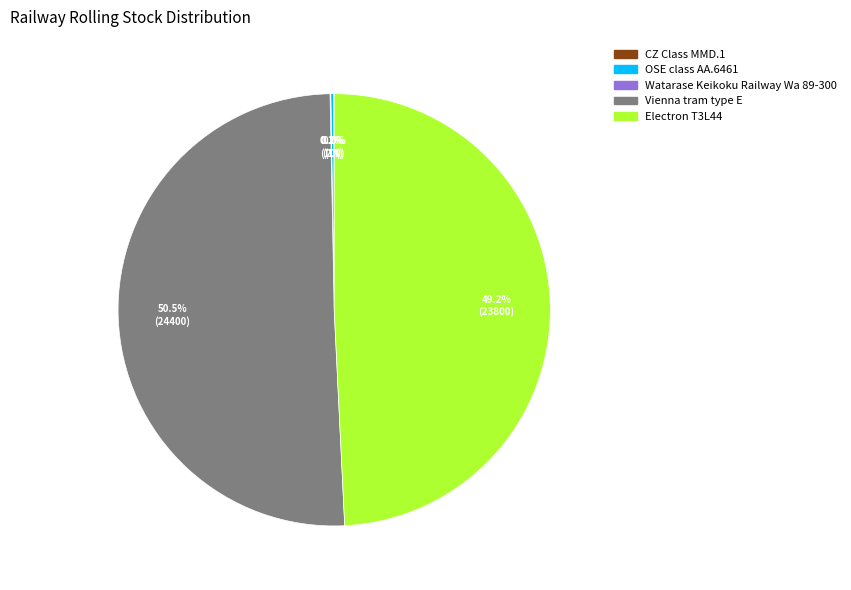

What percentage is NOT represented by Vienna tram type E?

49.5%